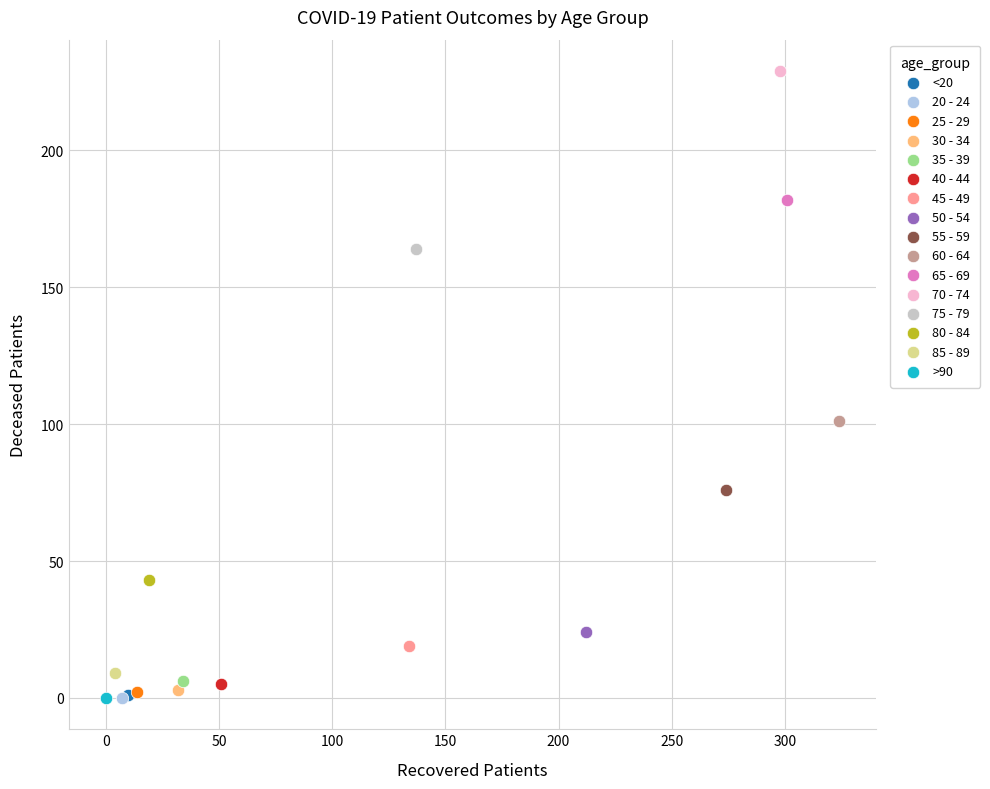

What are all the series names shown in the legend?

<20, 20 - 24, 25 - 29, 30 - 34, 35 - 39, 40 - 44, 45 - 49, 50 - 54, 55 - 59, 60 - 64, 65 - 69, 70 - 74, 75 - 79, 80 - 84, 85 - 89, >90